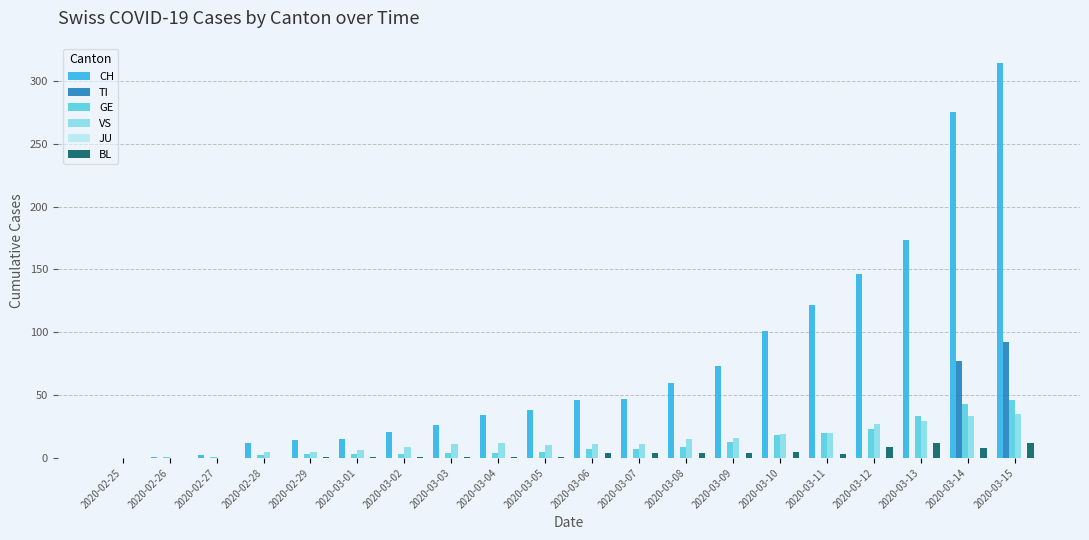

What is the maximum value for VS?

35